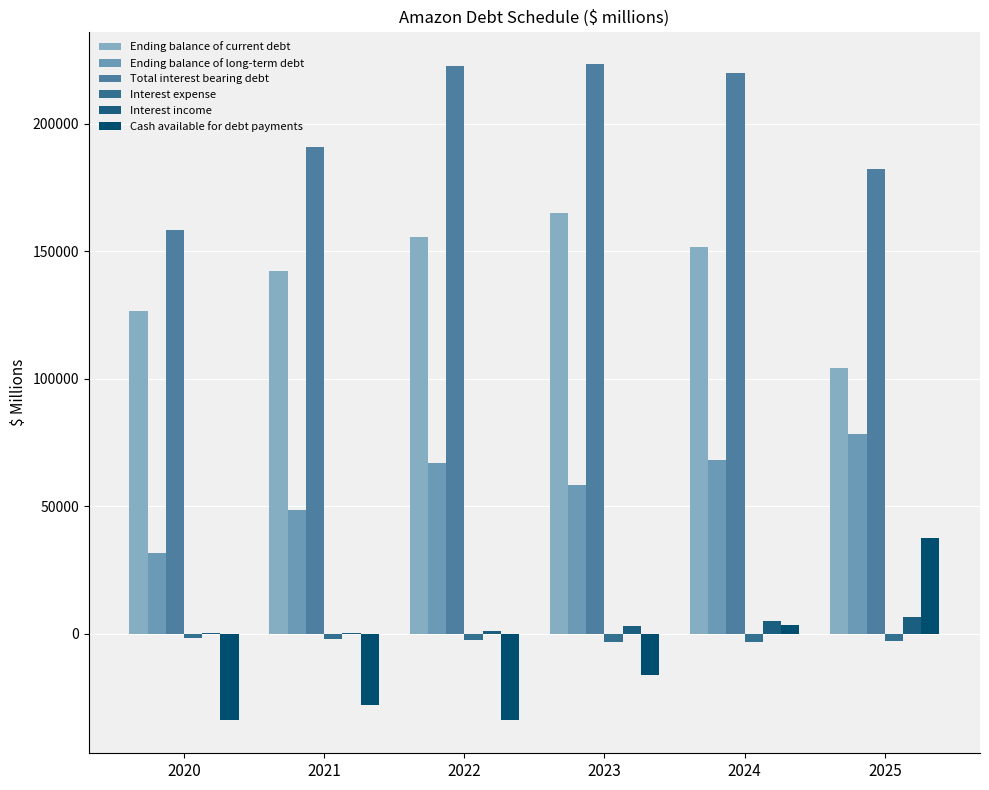

What is the sum of the Ending balance of current debt values at 2025 and 2024?

255578.7